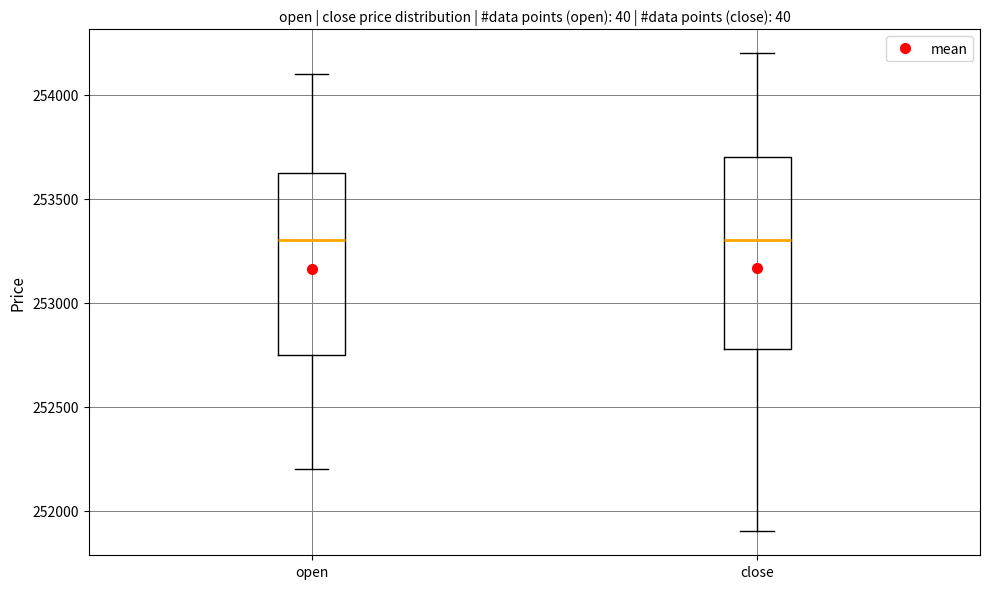

Reading left to right, transcribe this box plot: for each box, give where its median line is, the range the box spans, and where its two whiskers end, as read against the y-axis. The values are not printed on the chart, so give them approximately, as read against the axis.

open: median 253300, box 252750 to 253650, whiskers 252200 to 254100
close: median 253300, box 252800 to 253700, whiskers 251900 to 254200